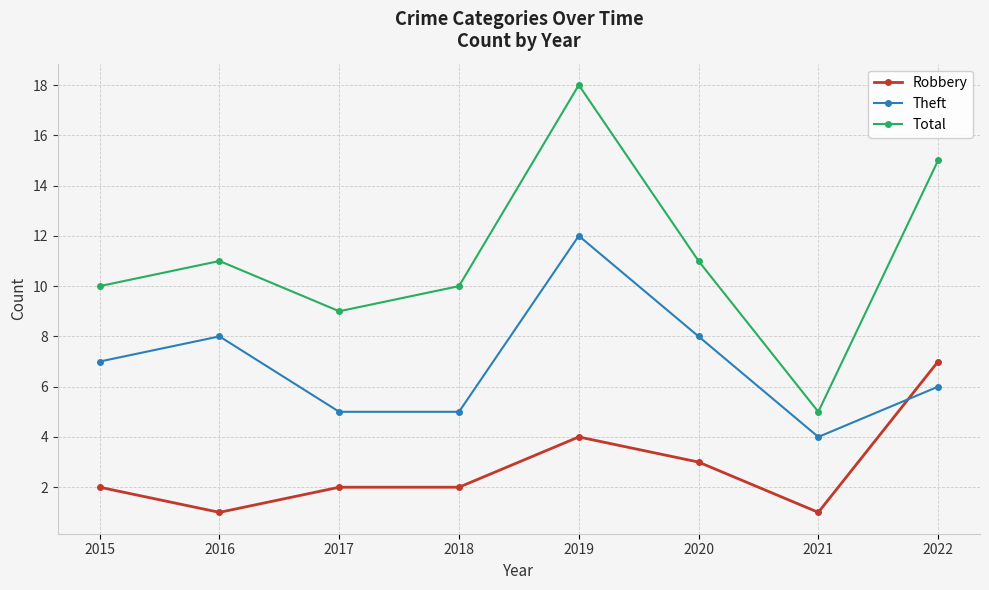

What are all the series names shown in the legend?

Robbery, Theft, Total